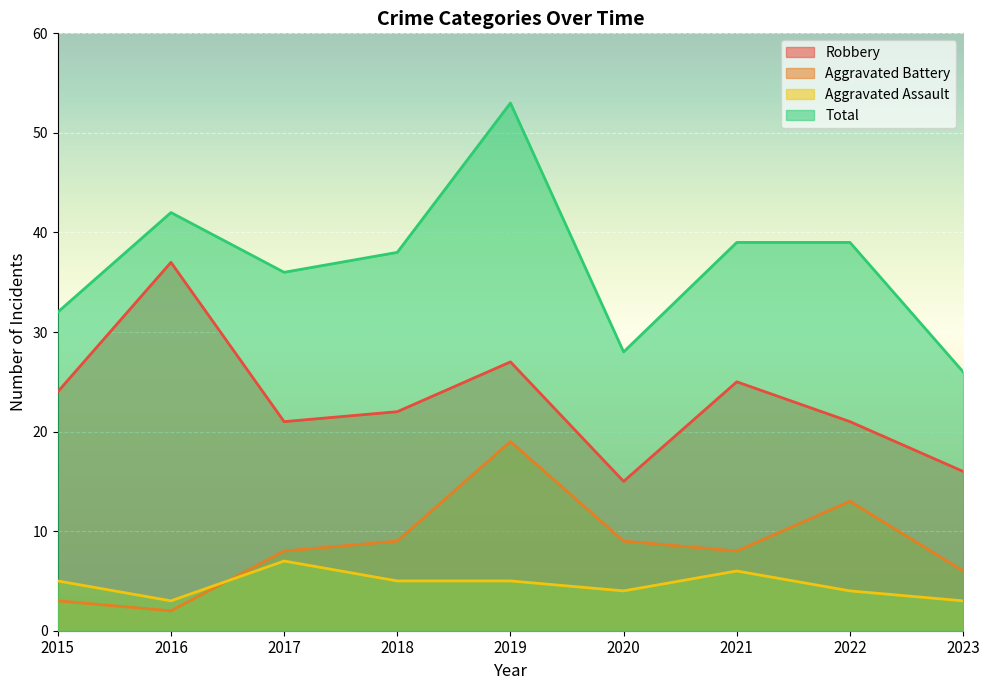

How many lines are shown in the chart?

4